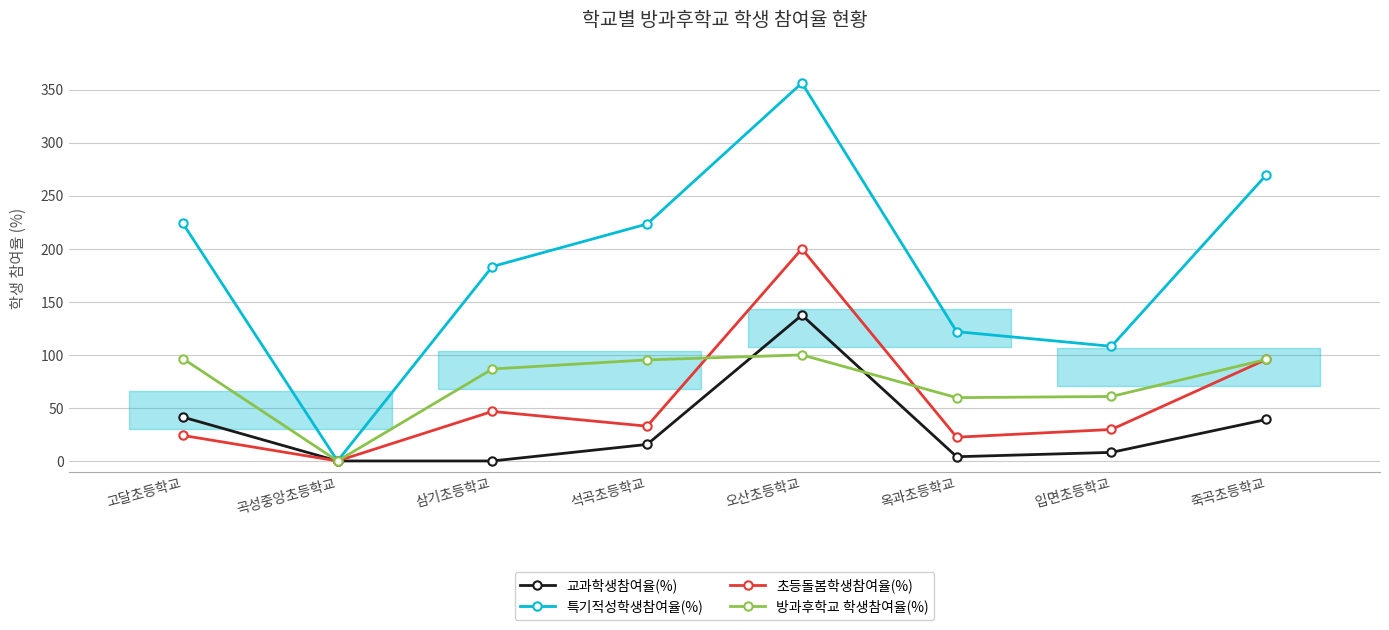

Reading left to right, list all the values displayed in this chart.

교과학생참여율(%): 고달초등학교=41.4	곡성중앙초등학교=0.0	삼기초등학교=0.0	석곡초등학교=15.6	오산초등학교=137.5	옥과초등학교=4.0	입면초등학교=8.1	죽곡초등학교=39.1
특기적성학생참여율(%): 고달초등학교=224.1	곡성중앙초등학교=0.0	삼기초등학교=183.3	석곡초등학교=223.4	오산초등학교=356.3	옥과초등학교=121.9	입면초등학교=108.1	죽곡초등학교=269.6
초등돌봄학생참여율(%): 고달초등학교=24.1	곡성중앙초등학교=0.0	삼기초등학교=46.7	석곡초등학교=32.8	오산초등학교=200.0	옥과초등학교=22.4	입면초등학교=29.7	죽곡초등학교=95.7
방과후학교 학생참여율(%): 고달초등학교=96.6	곡성중앙초등학교=0.0	삼기초등학교=86.7	석곡초등학교=95.3	오산초등학교=100.0	옥과초등학교=59.7	입면초등학교=60.8	죽곡초등학교=95.7